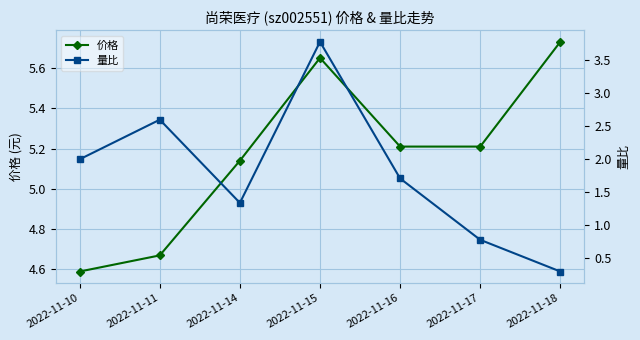

Which series changed the most between 2022-11-11 and 2022-11-16?

量比